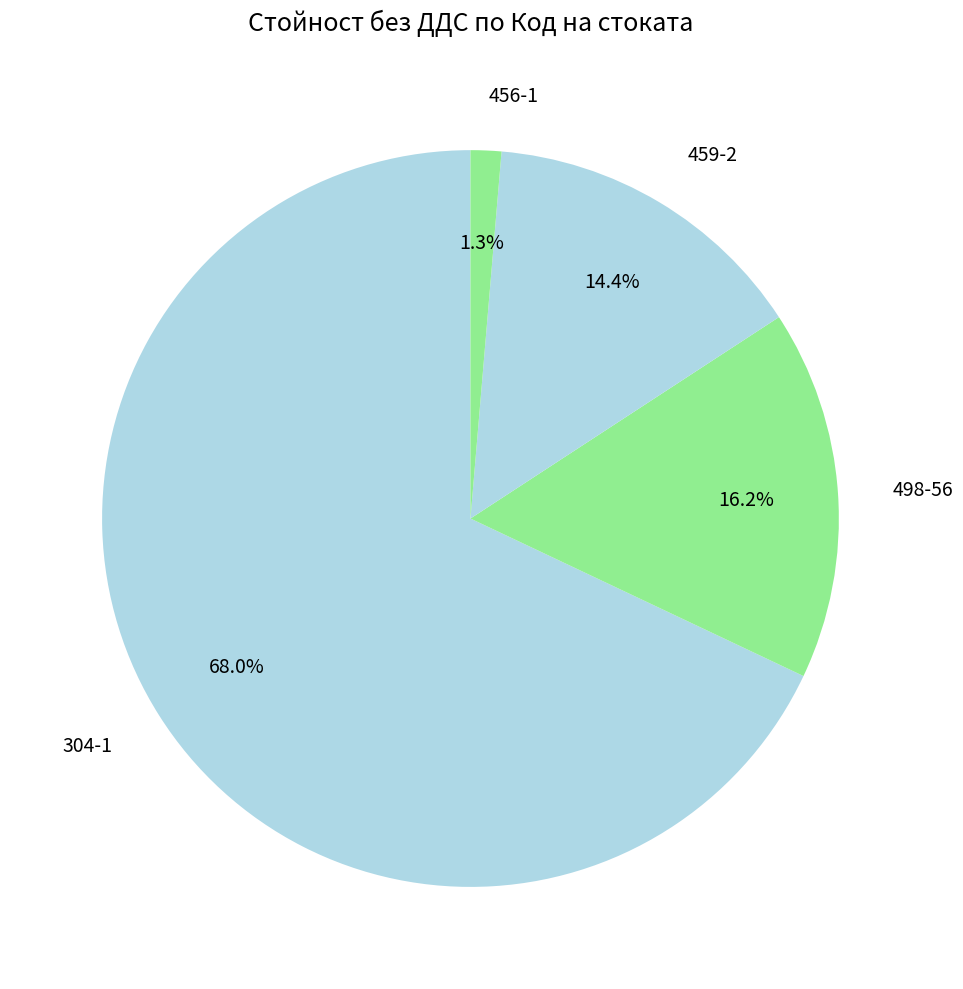

To the nearest percent, what is the average slice percentage?

25%